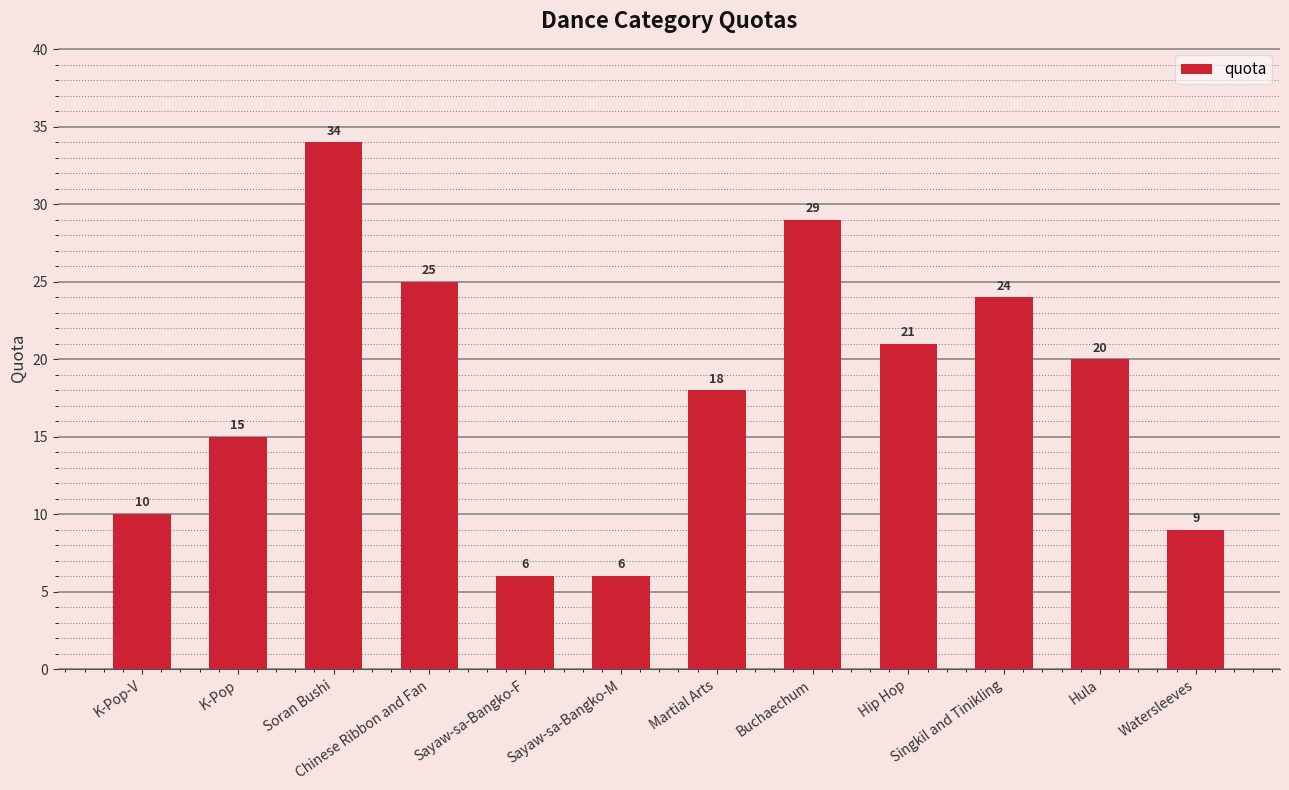

How many values are below 20?

6